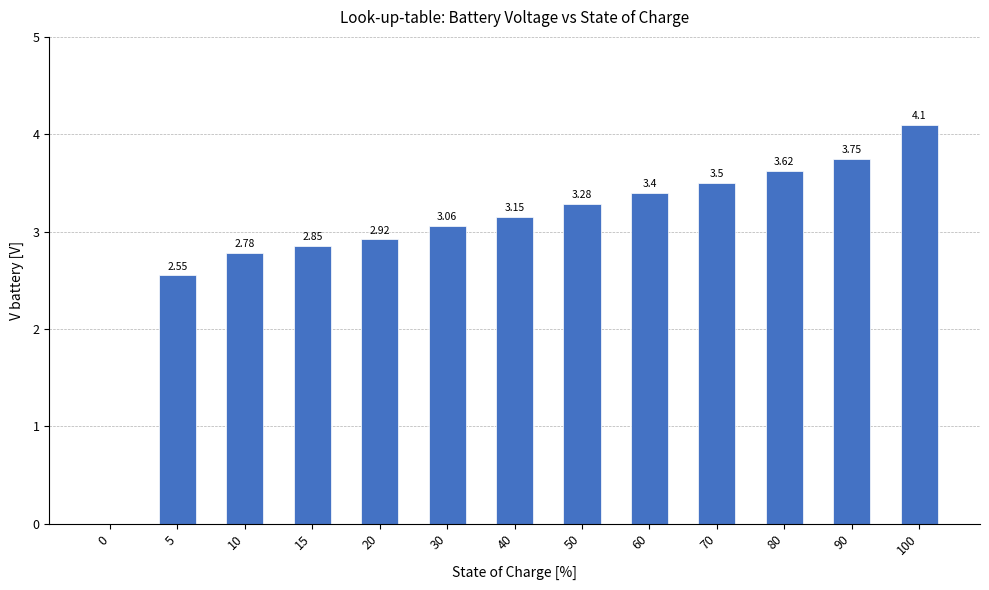

Where is the data nearest to the value 2?

5